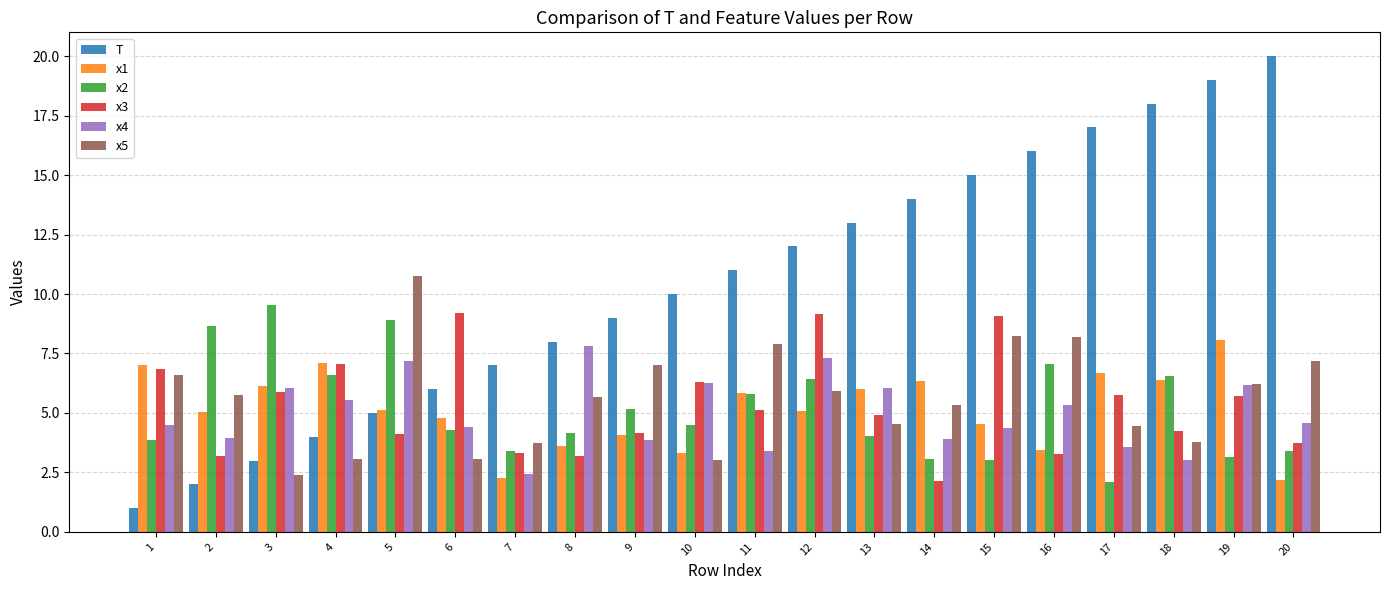

Rank the categories by T value from highest to lowest.

20, 19, 18, 17, 16, 15, 14, 13, 12, 11, 10, 9, 8, 7, 6, 5, 4, 3, 2, 1